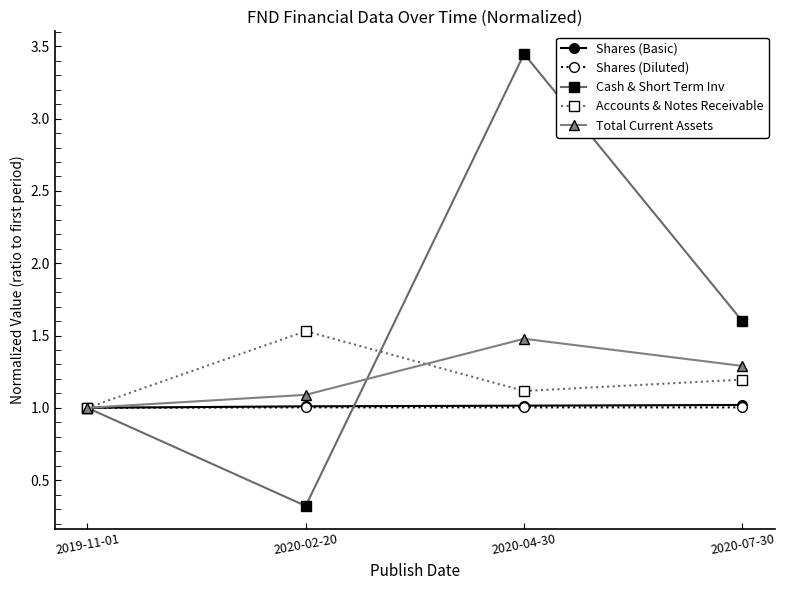

In Shares (Diluted), how many points are higher than both neighbors (excluding endpoints)?

1